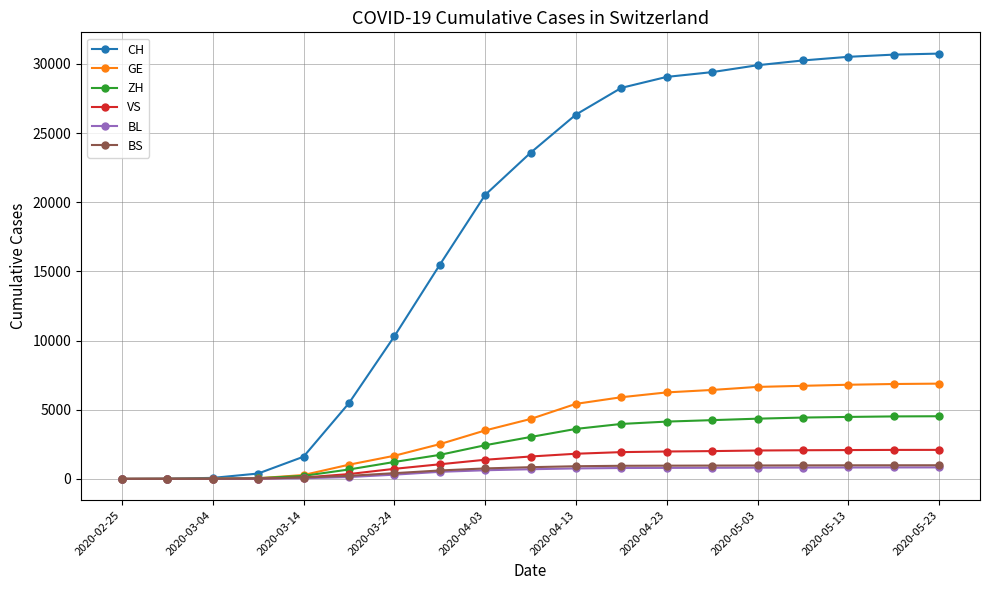

Which series has the largest range (max minus min)?

CH